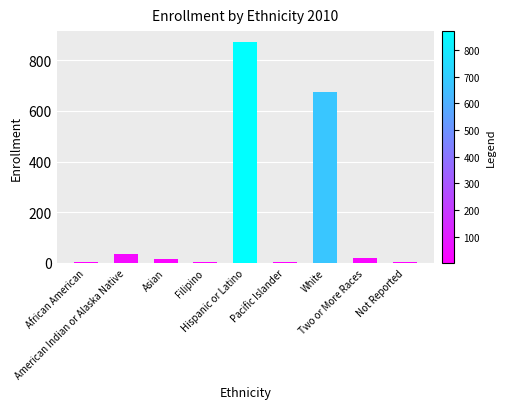

Is it true that the value at Two or More Races is 21?

True